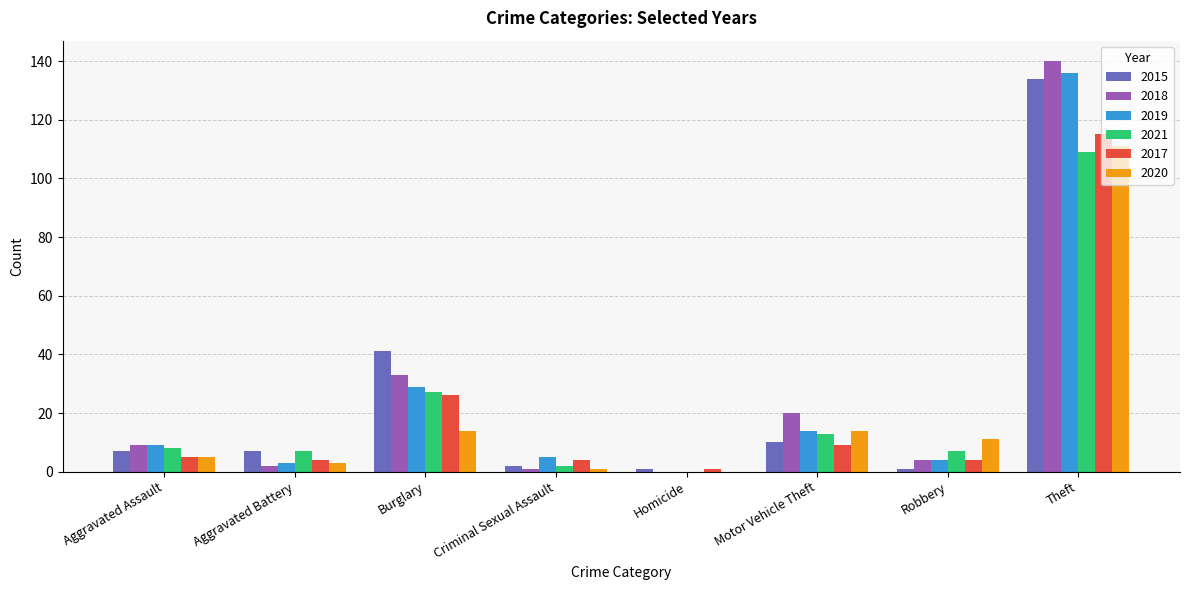

What are all the series names shown in the legend?

2015, 2018, 2019, 2021, 2017, 2020